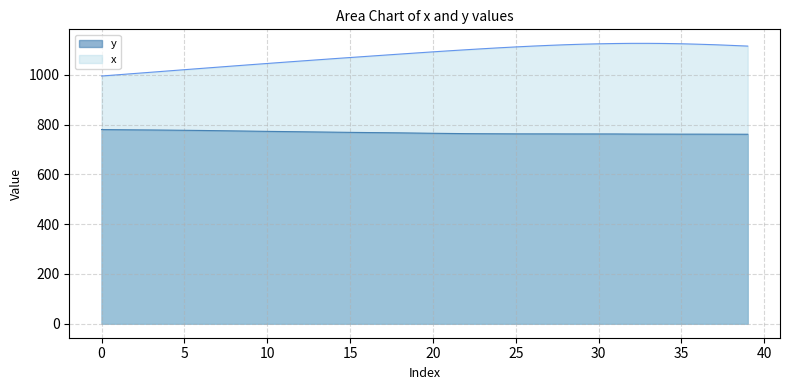

At how many categories does at least one series exceed 1042?

30